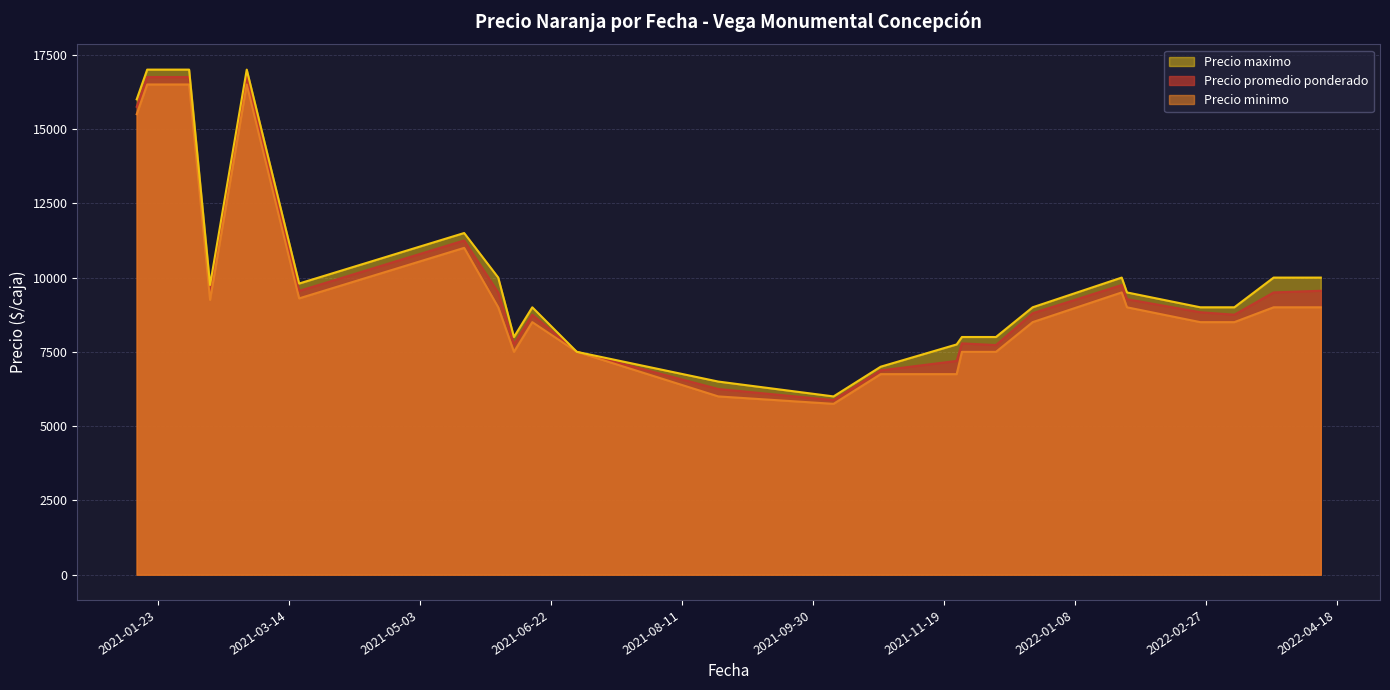

What is the minimum value shown in the chart?

5750.0